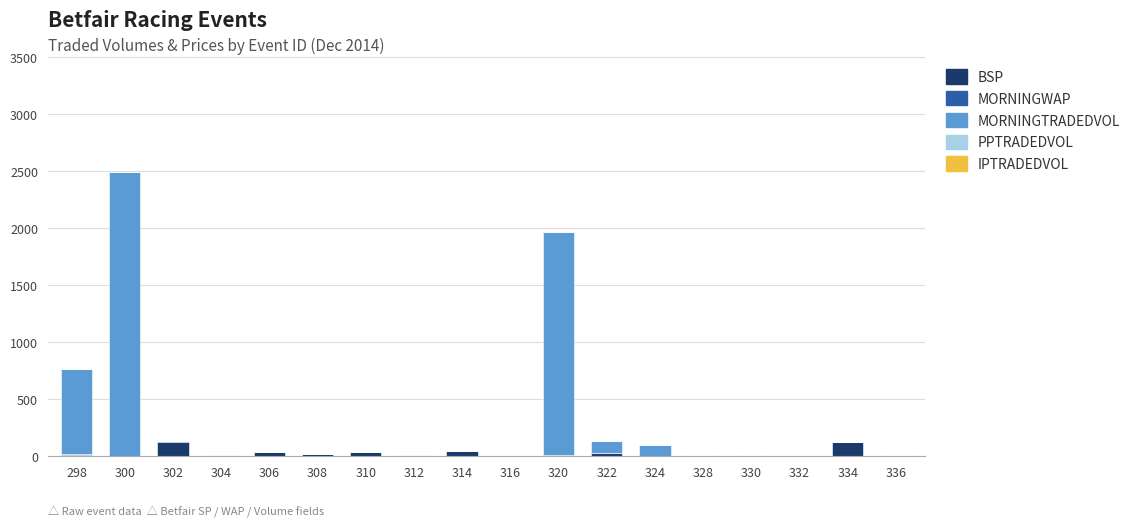

How many distinct data groups are displayed?

3